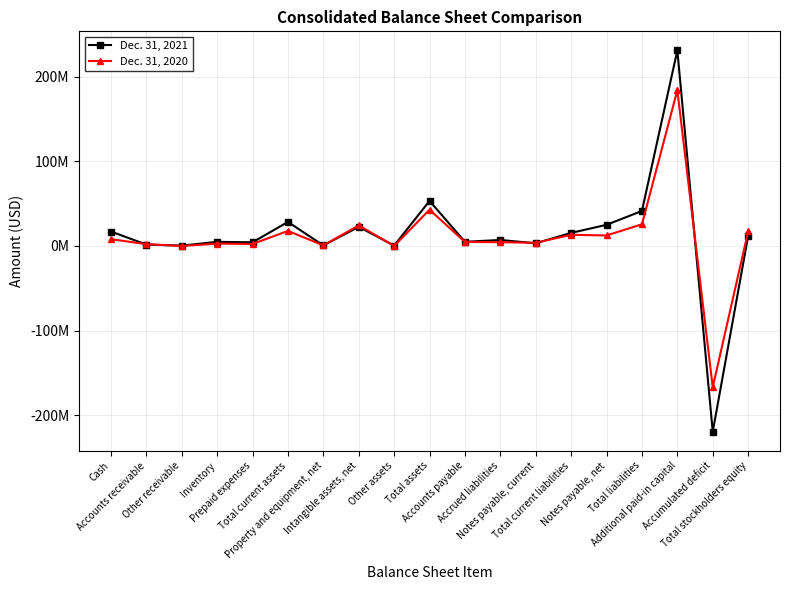

Rank the series at Notes payable, current from highest to lowest value.

Dec. 31, 2020, Dec. 31, 2021